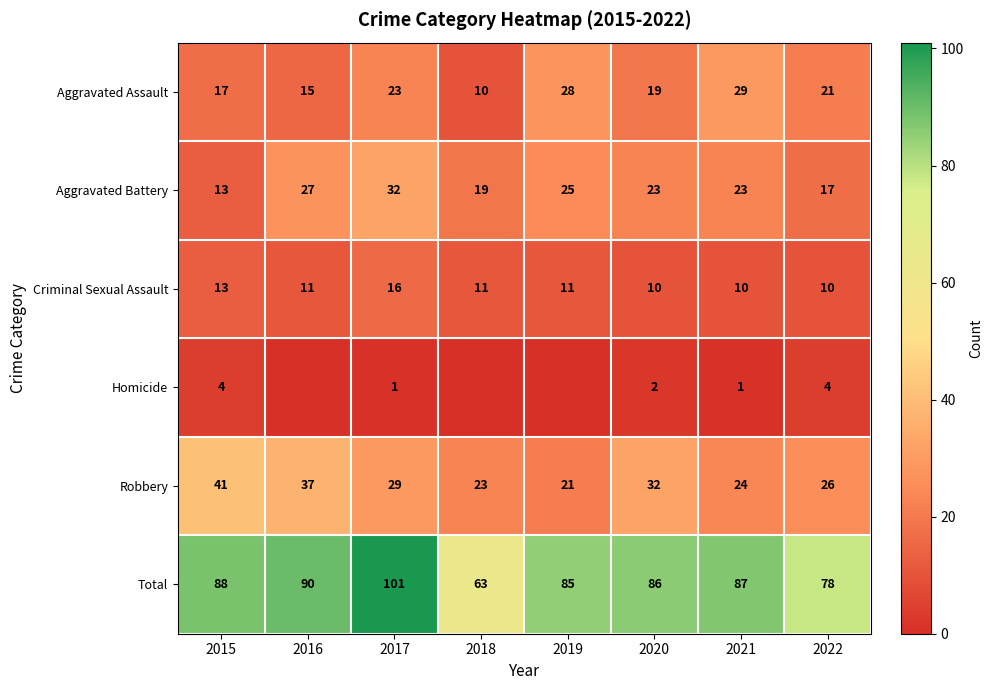

What is the approximate value of Aggravated Assault at 2017, to the nearest 5?

25